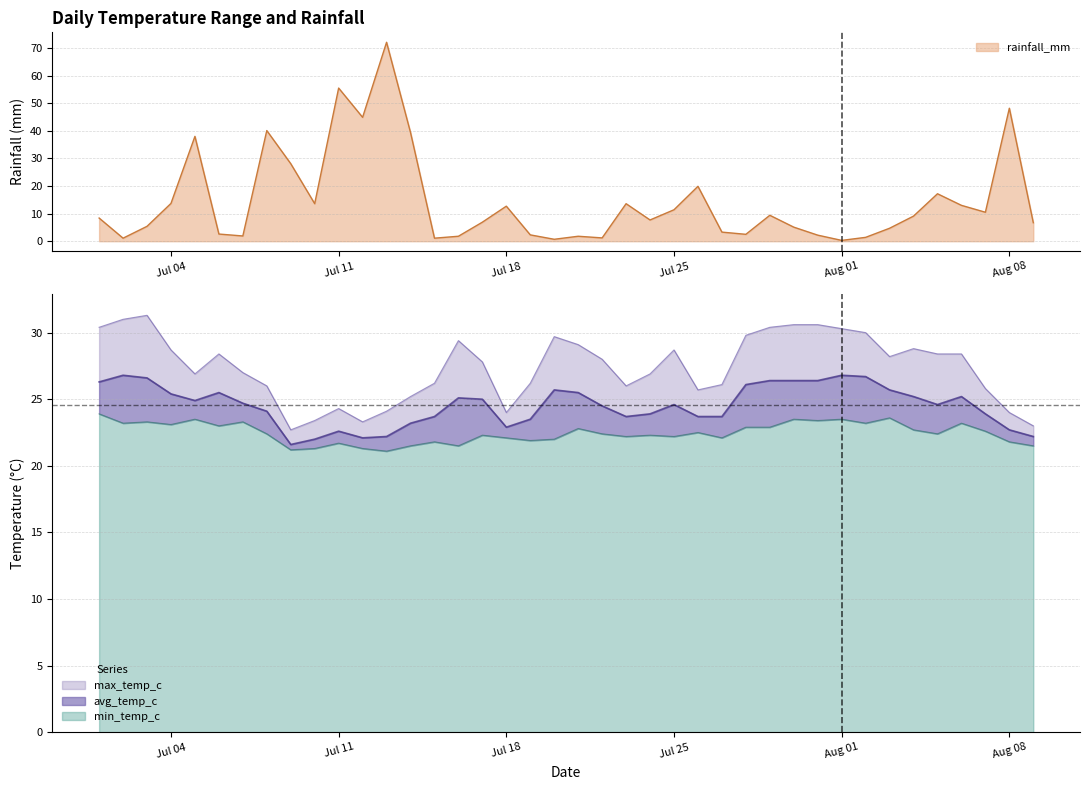

What is the highest value of the min_temp_c series?

23.9